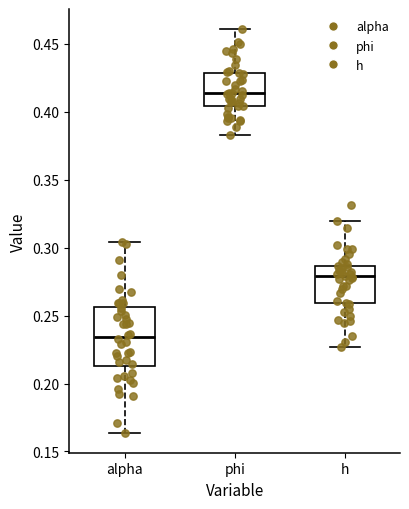

Reading left to right, read every box against the y-axis: the position of its median line, the range the box covers, and the ends of its whiskers. The values are not printed on the chart, so give them approximately, as read against the axis.

alpha: median 0.235, box 0.215 to 0.255, whiskers 0.165 to 0.305
phi: median 0.415, box 0.405 to 0.430, whiskers 0.385 to 0.460
h: median 0.280, box 0.260 to 0.285, whiskers 0.225 to 0.320